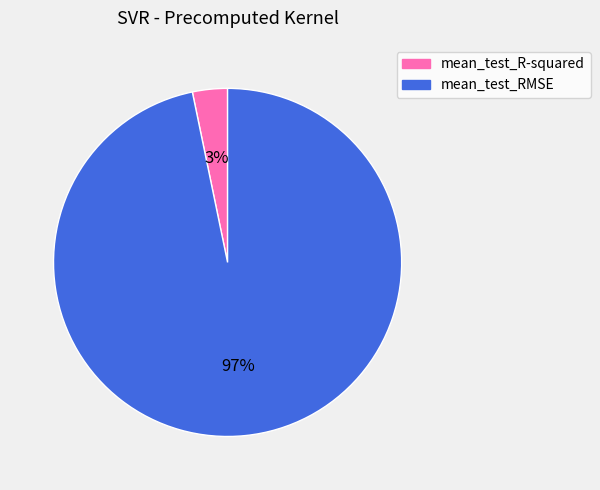

To the nearest percent, what is the combined percentage of mean_test_RMSE and mean_test_R-squared?

100%